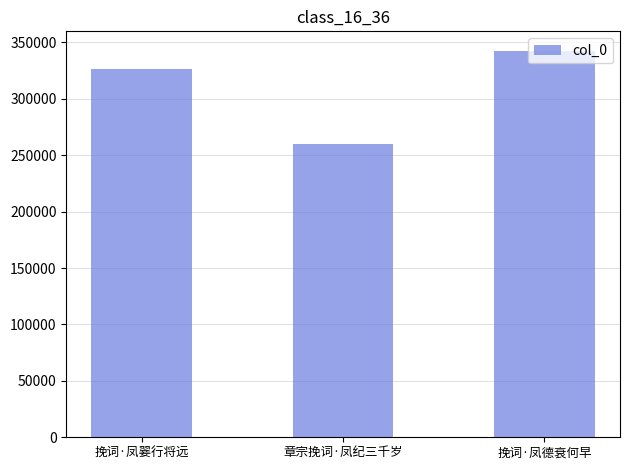

Which category has the highest value across all series?

挽词·凤德衰何早